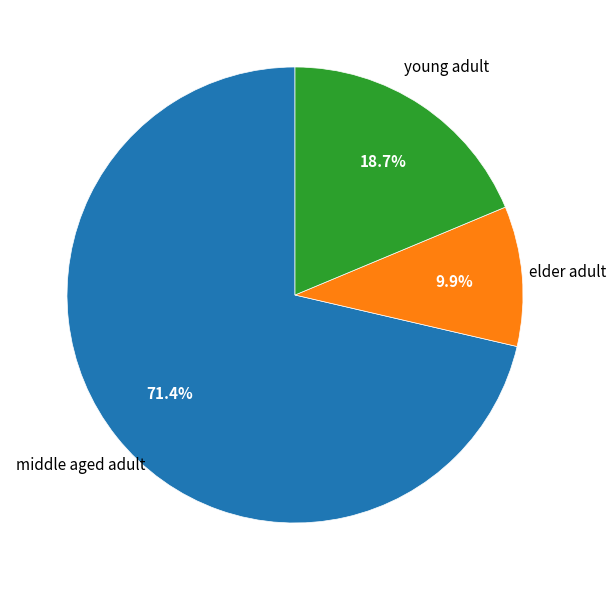

Is there a majority slice in this chart?

Yes